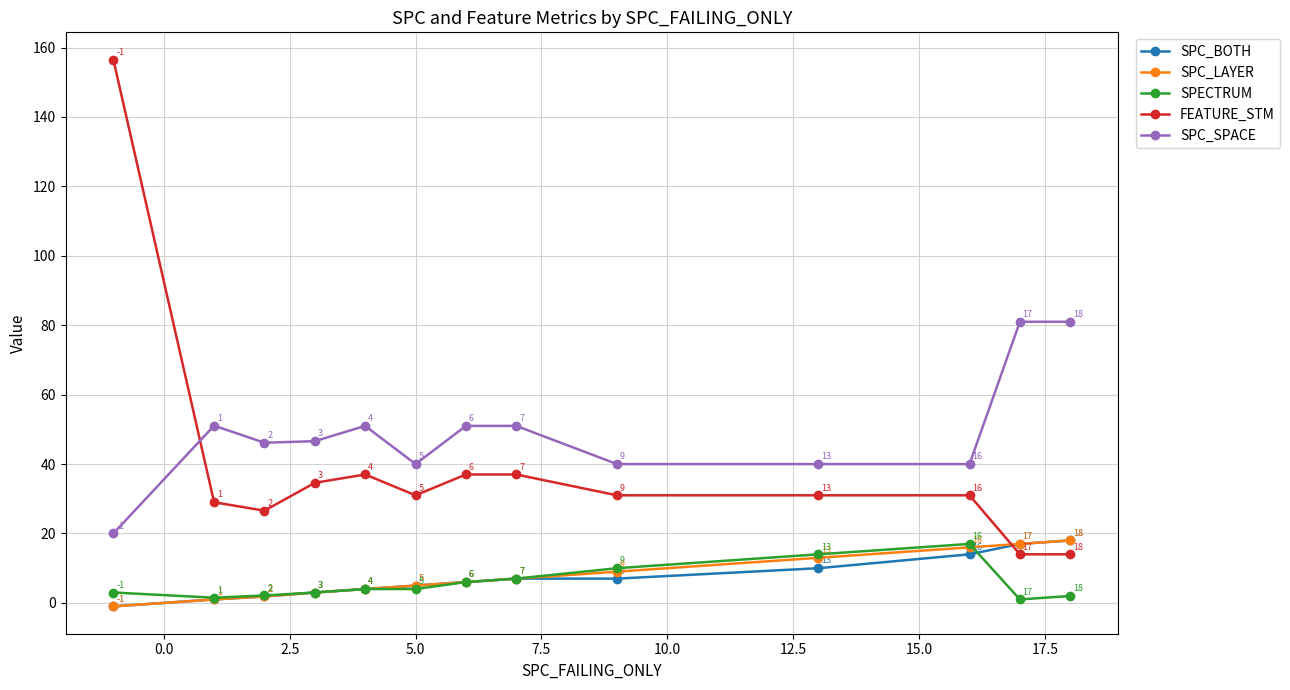

Which series has the largest range (max minus min)?

FEATURE_STM